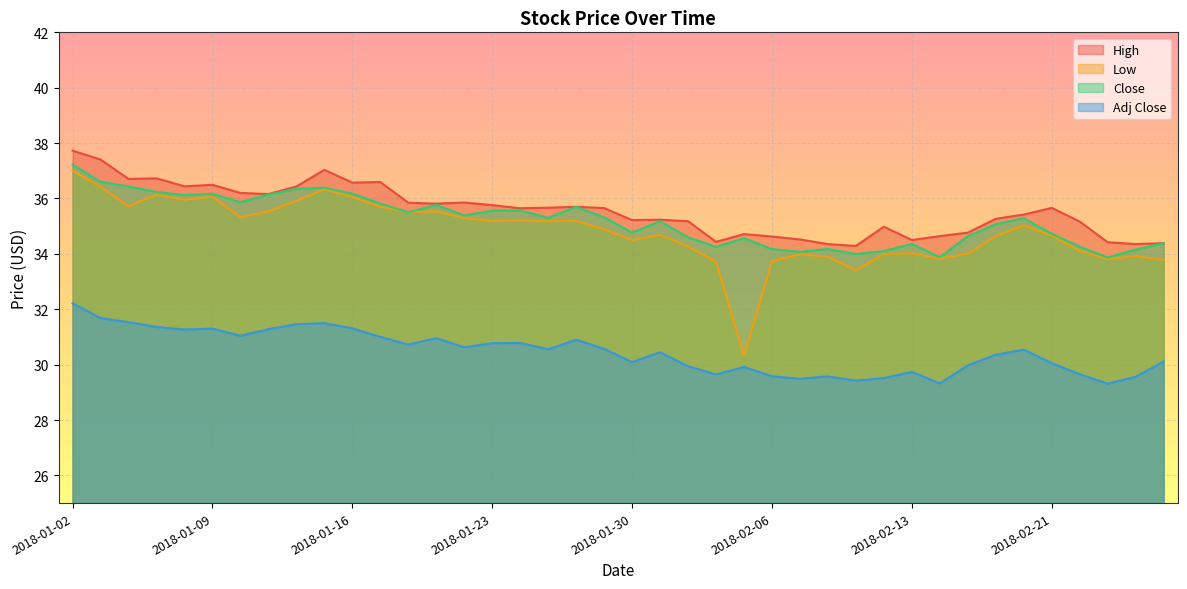

What value does the Low series have at 2018-01-18?

35.5